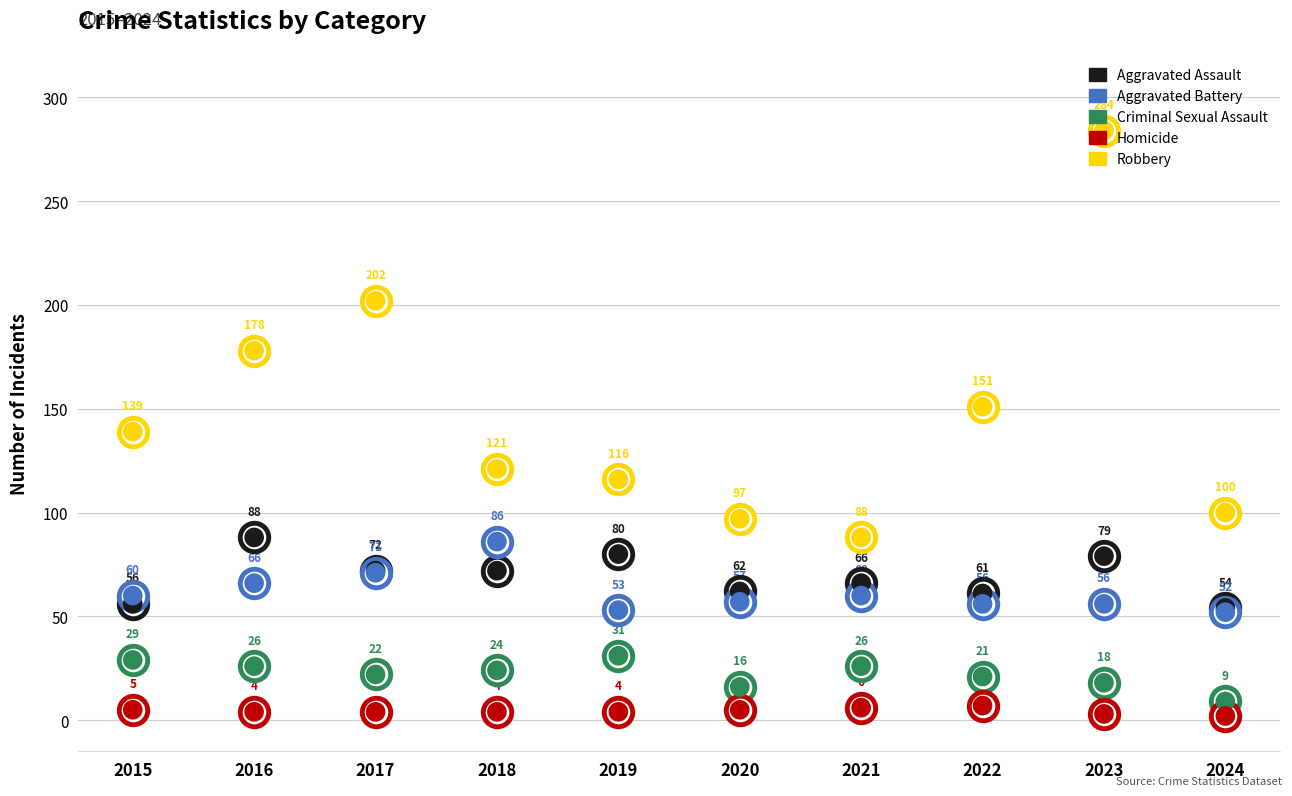

What is the total value across all series at 2022?

296